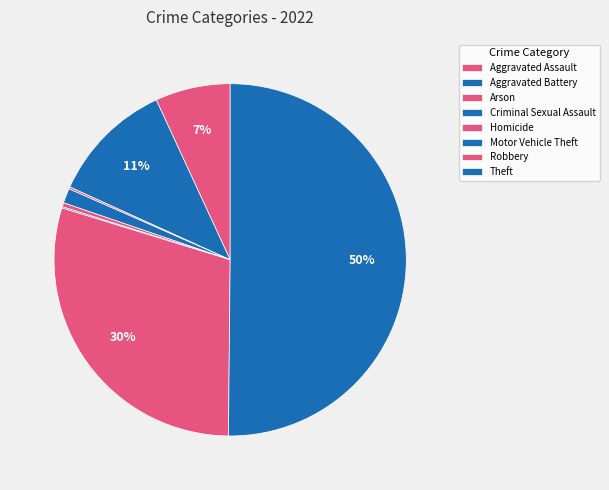

What percentage do Aggravated Assault and Criminal Sexual Assault together represent?

8.2%